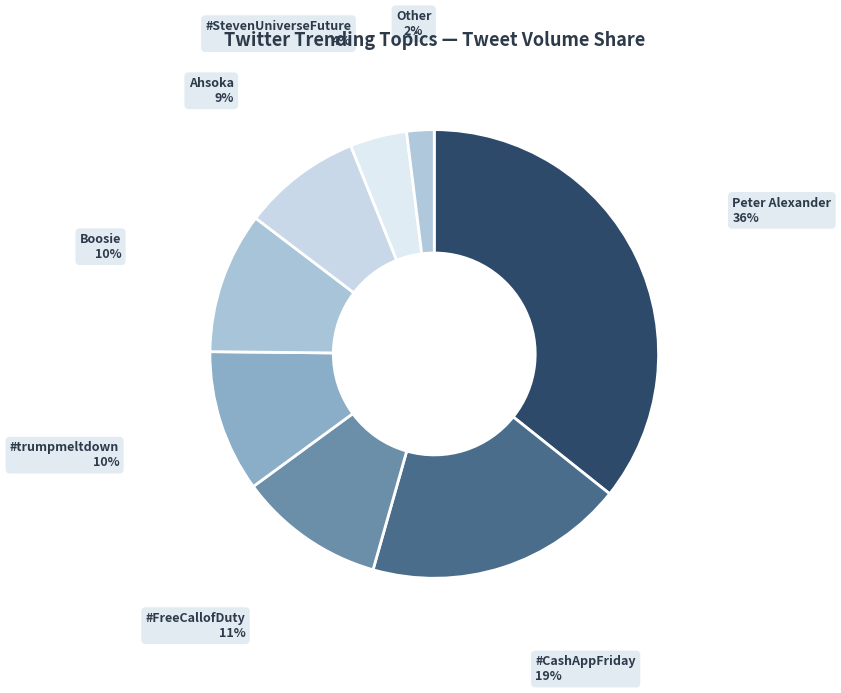

What is the largest slice in the pie chart?

Peter Alexander